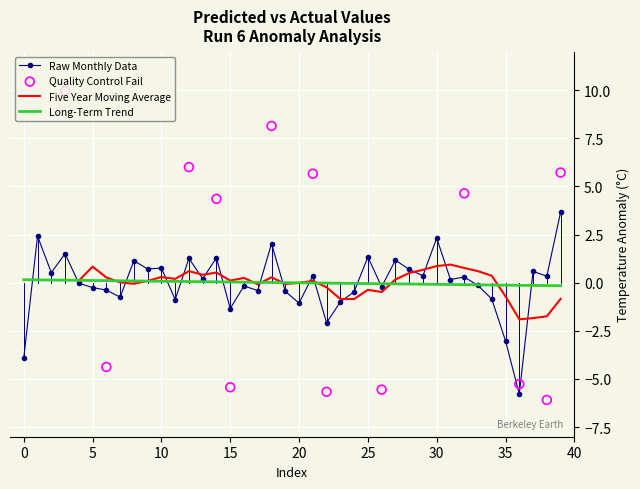

What is the maximum value for Raw Monthly Data?

3.7